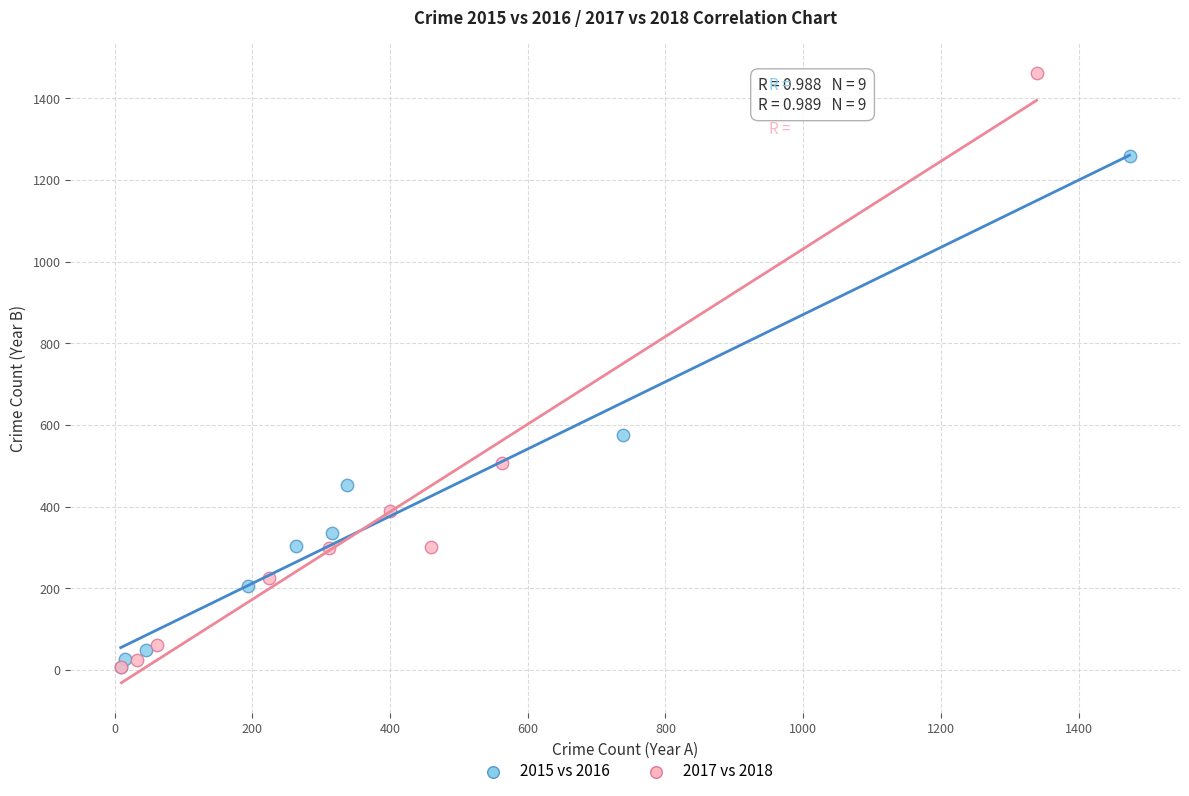

Which series reaches the maximum Y coordinate?

2017 vs 2018